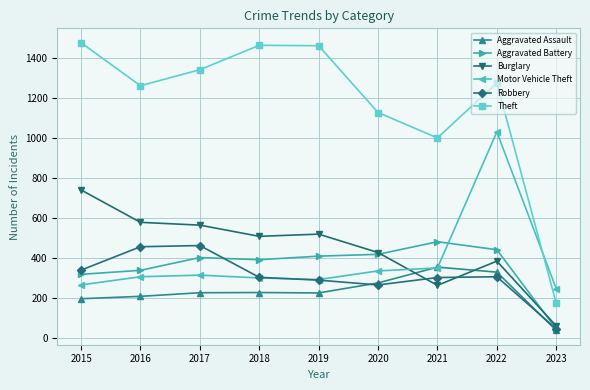

What is the difference between the highest and lowest values at 2023?

208